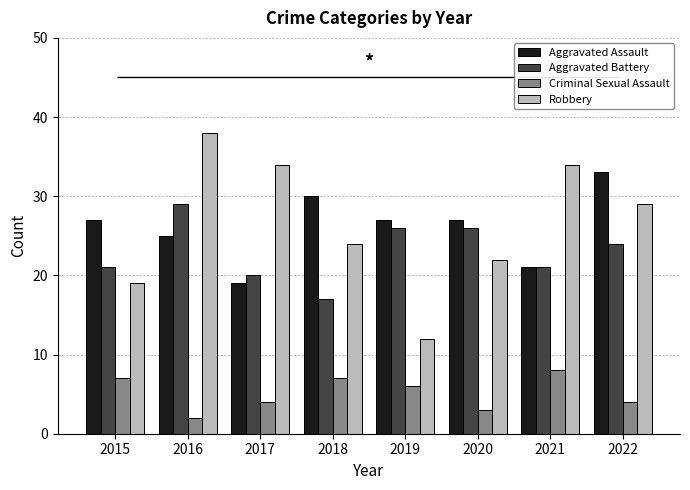

What is the maximum value for Criminal Sexual Assault?

8